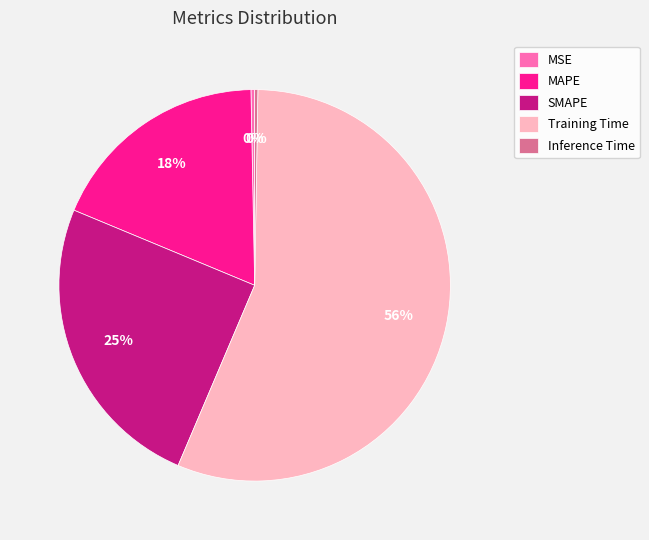

What is the largest slice in the pie chart?

Training Time